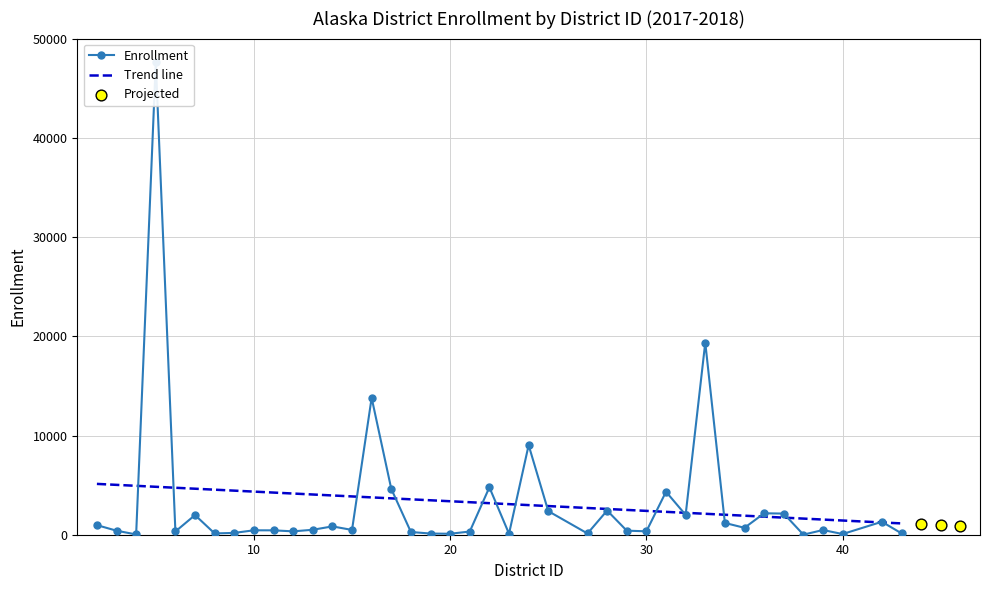

What is the change in value from 35 to 39?

-224